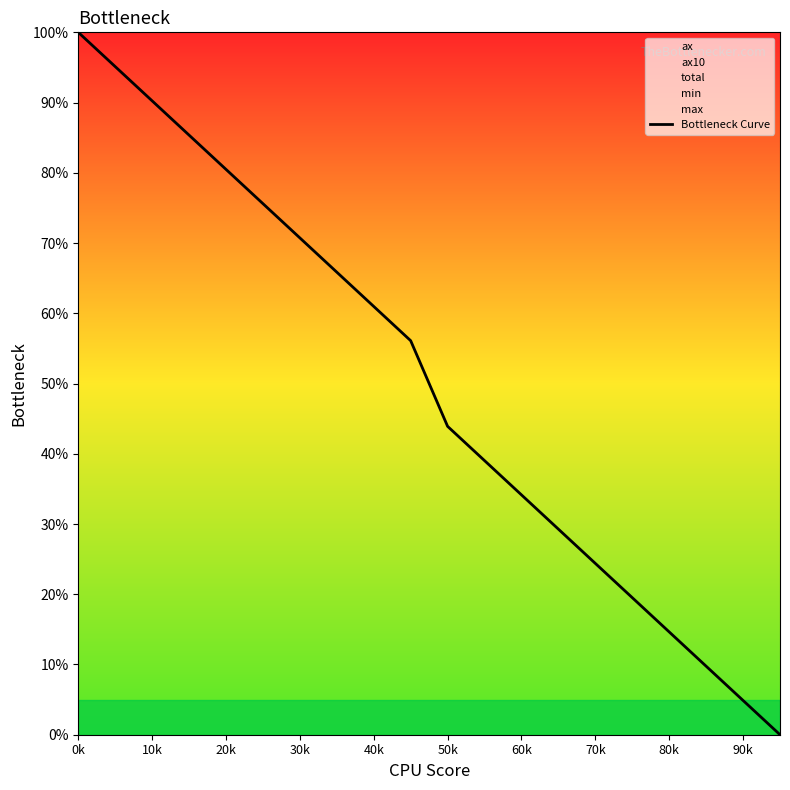

The value of Bottleneck Curve at 0k is 100.0. True or false?

True